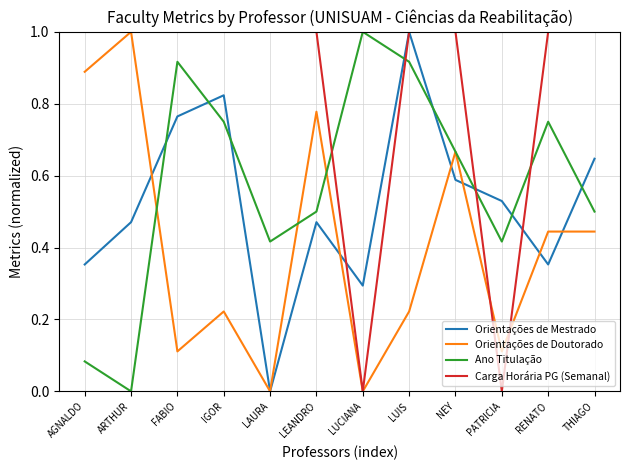

Does the chart display data point markers on the line(s)?

No